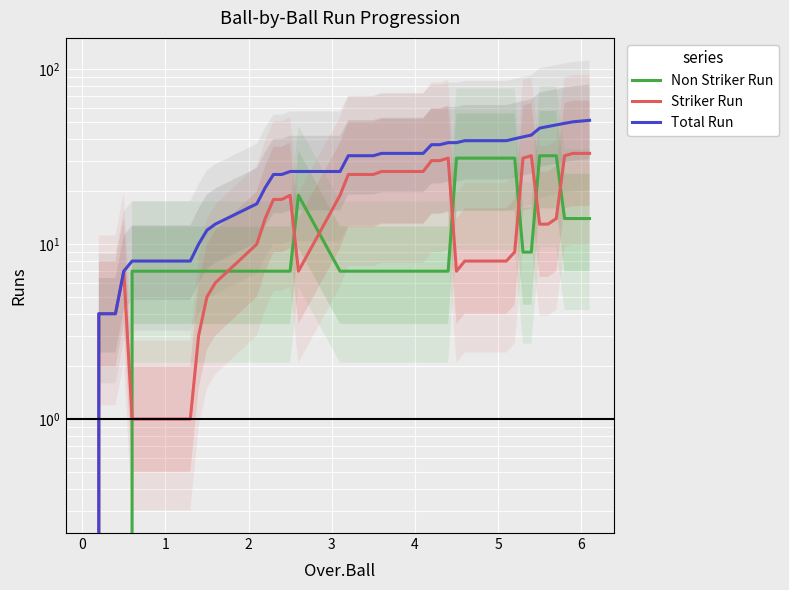

What is the difference between the maximum and second lowest values in the Total Run series?

47